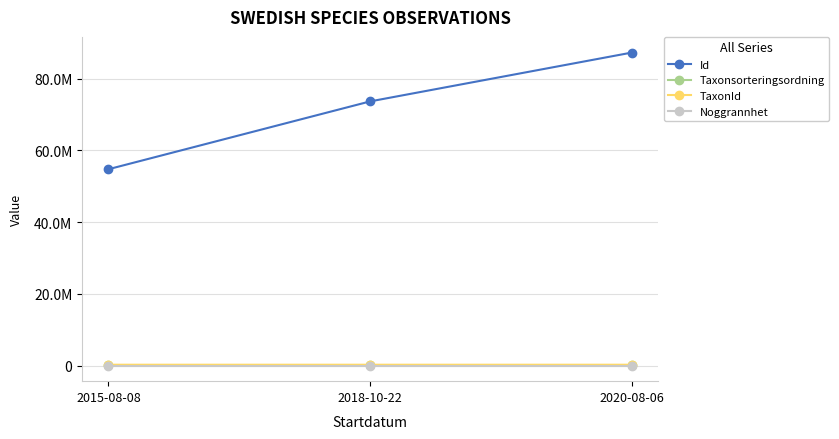

What are all the series names shown in the legend?

Id, Taxonsorteringsordning, TaxonId, Noggrannhet